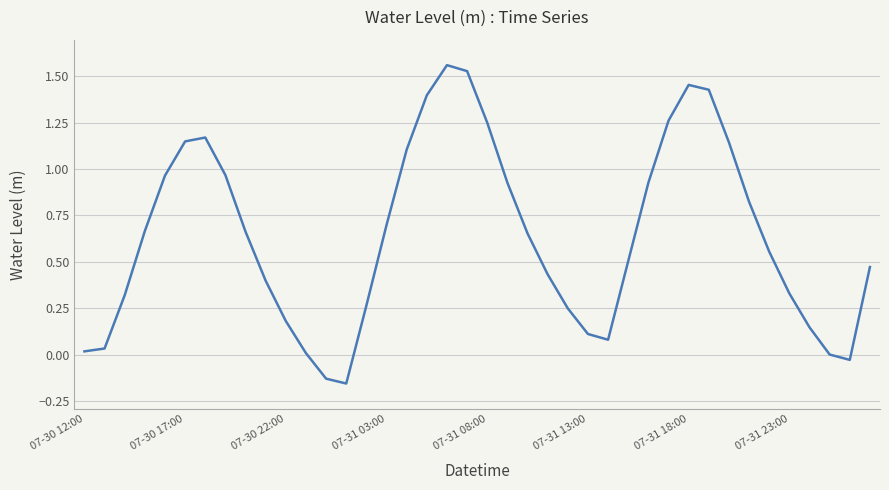

At which category does the data reach its first local valley?

13